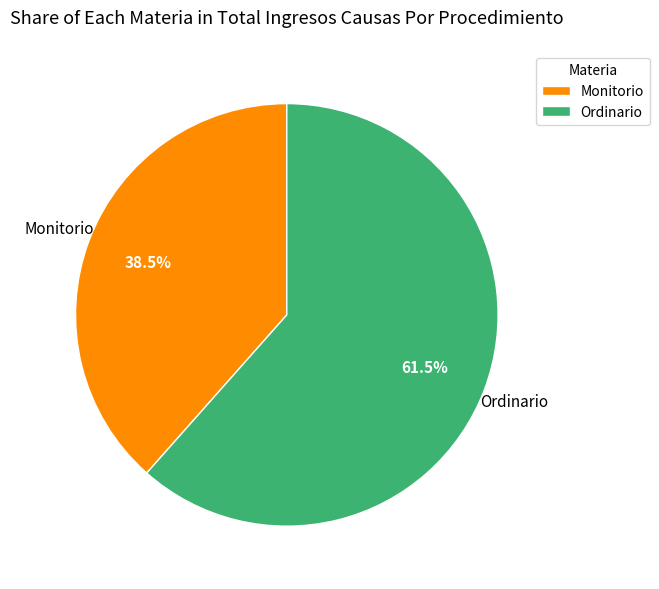

Which slice is the largest?

Ordinario